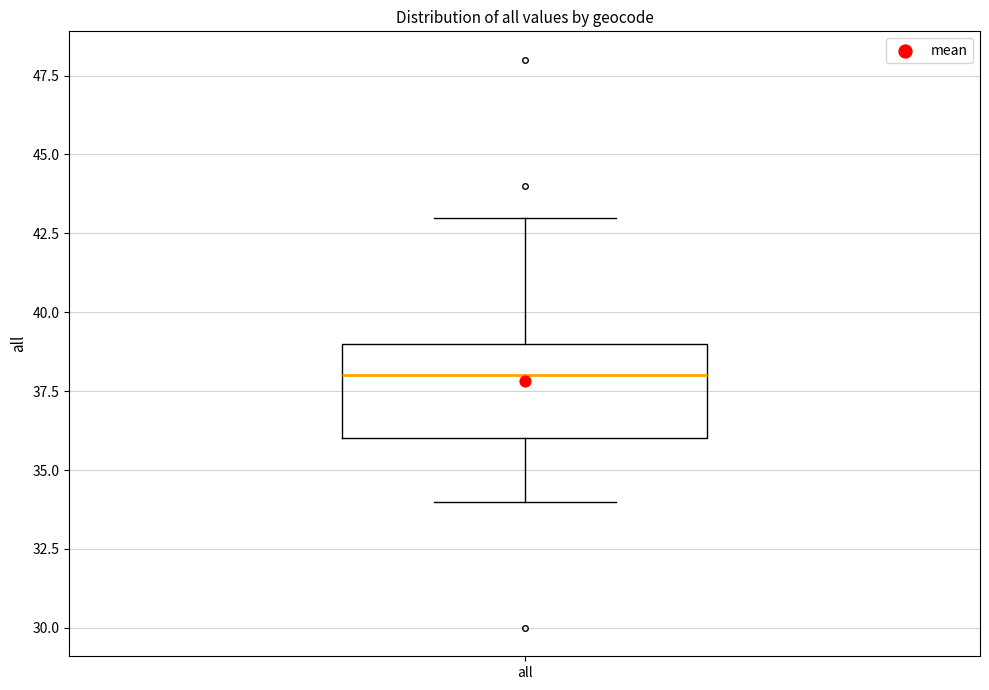

Where does the upper whisker of the box for all end on the y-axis? The values are not printed on the chart, so give them approximately, as read against the axis.

43